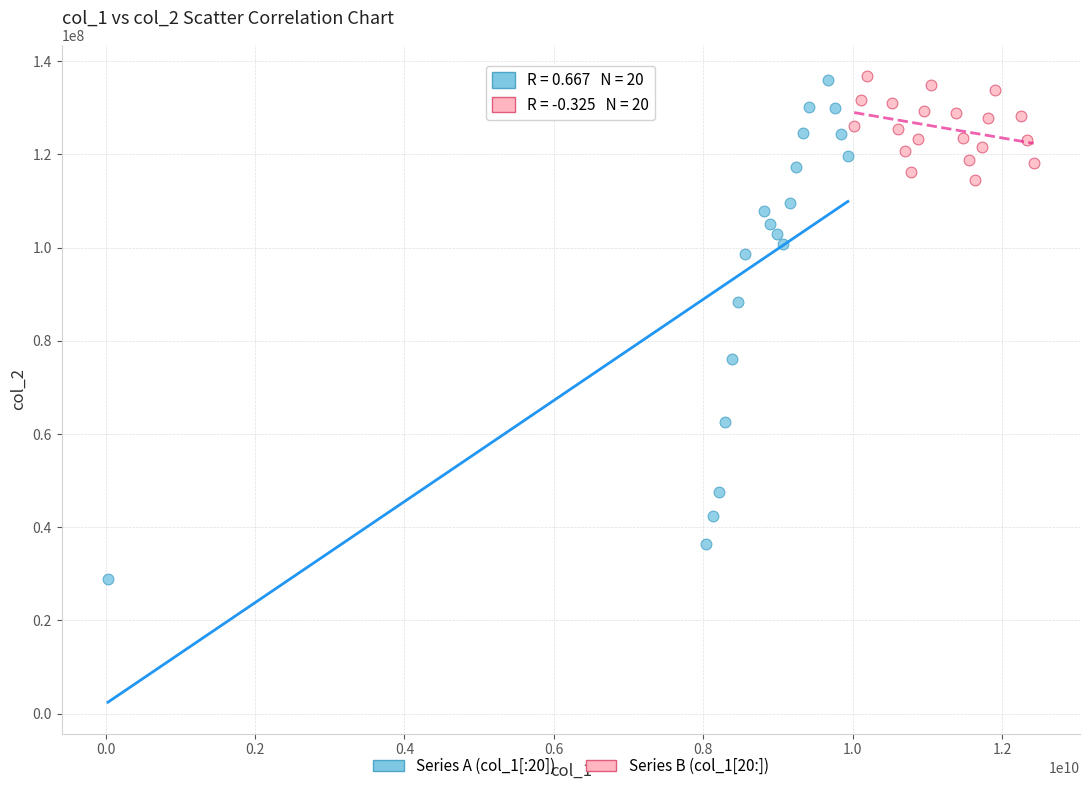

What are all the series names shown in the legend?

Series A (col_1[:20]), Series B (col_1[20:])